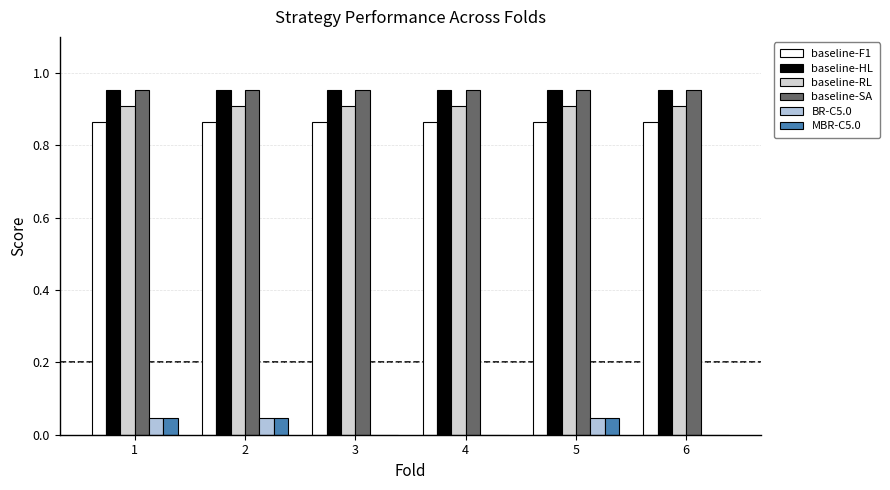

Are the bars grouped side by side (vs. stacked)?

Yes